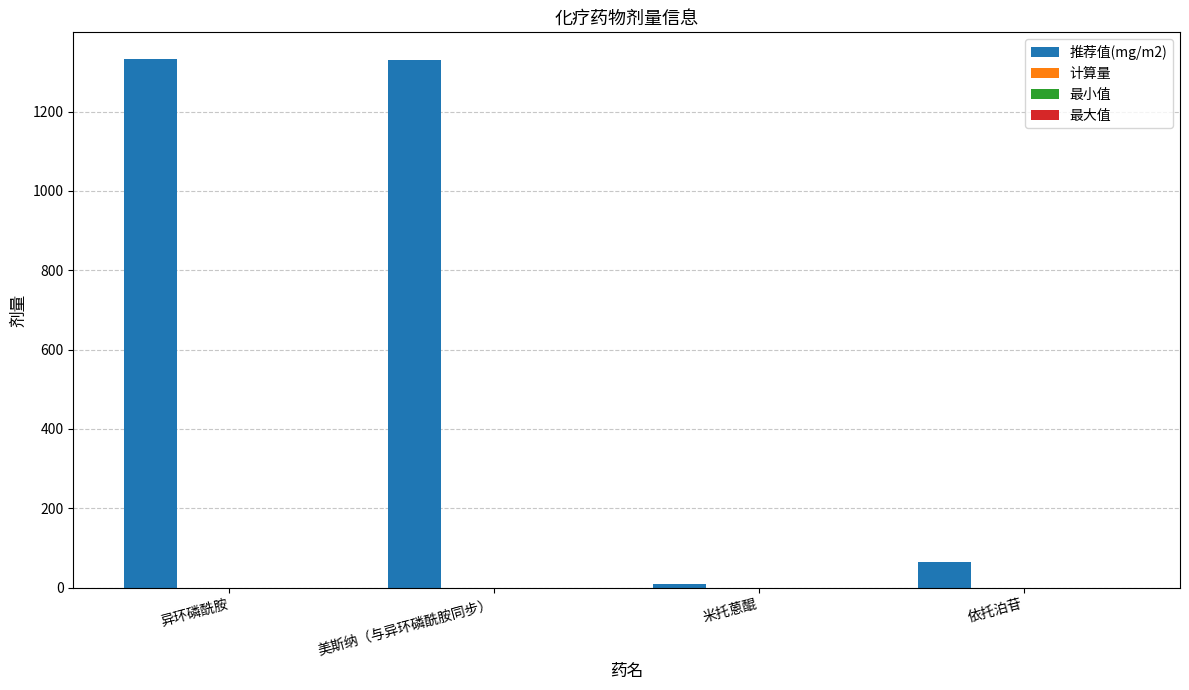

What is the difference between the maximum and minimum values?

1325